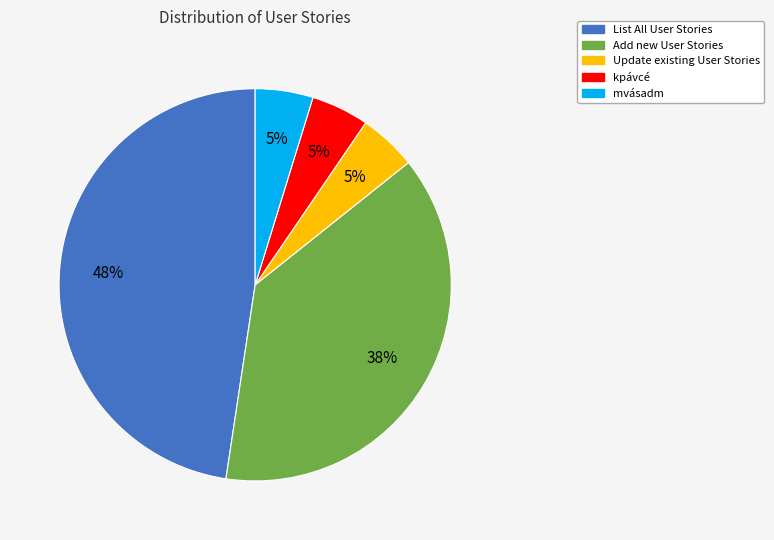

To the nearest percent, what is the combined percentage of Update existing User Stories and Add new User Stories?

43%